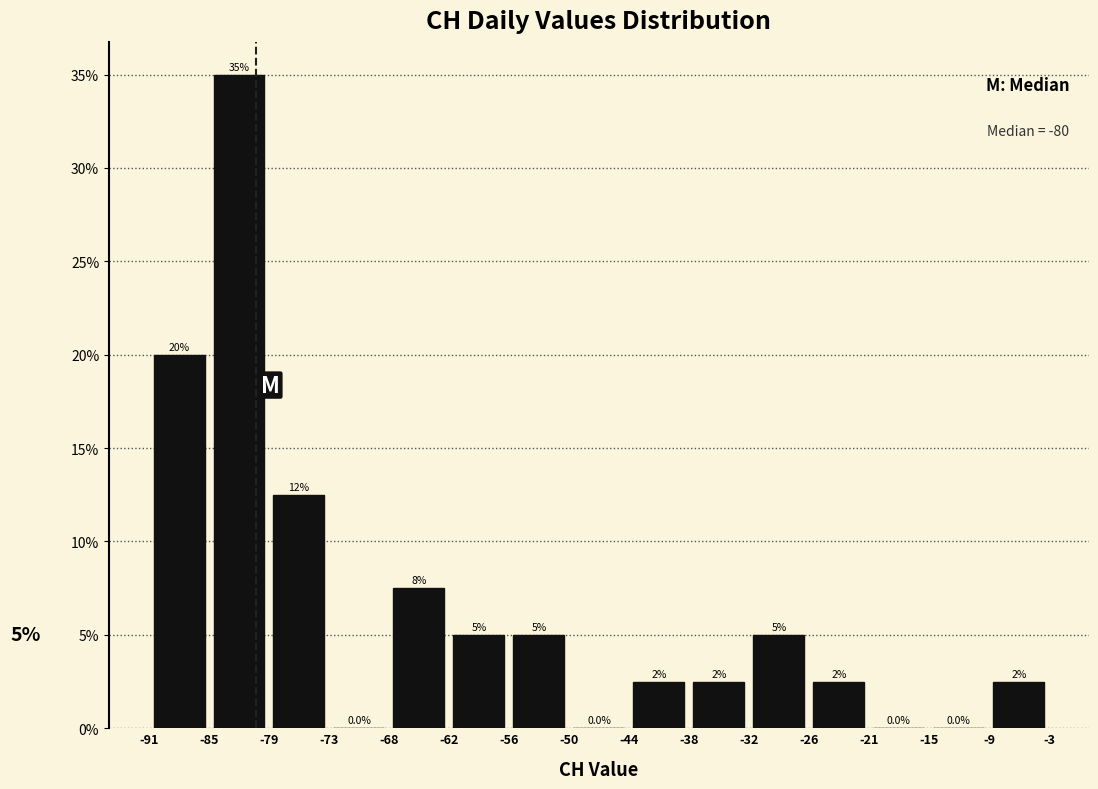

Which range on the x-axis has the tallest bar?

-85 to -79